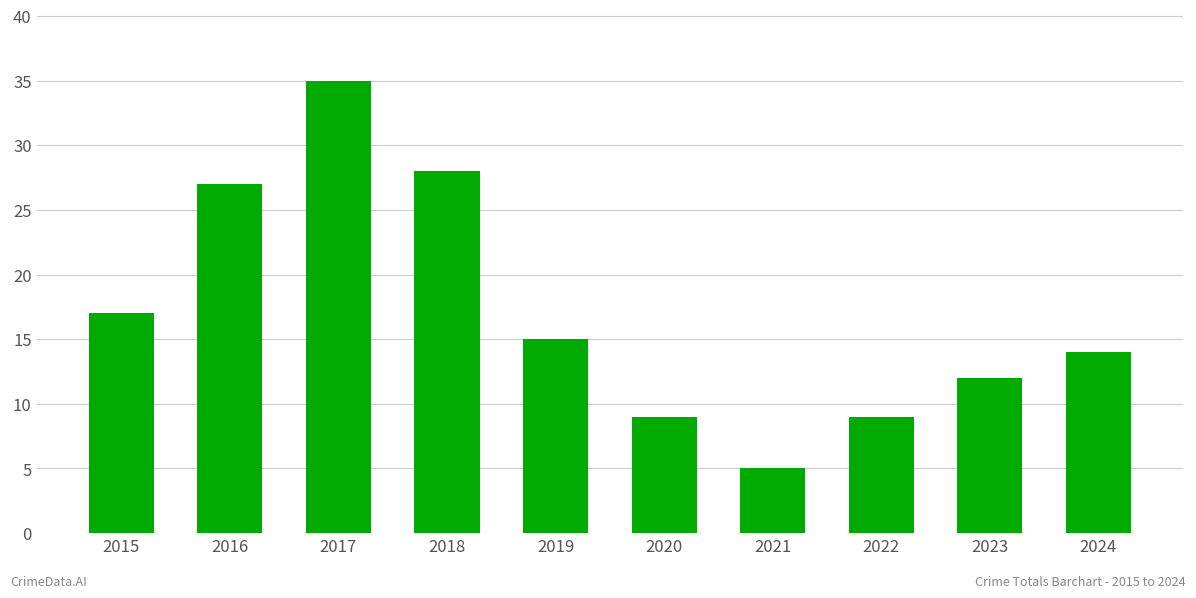

Reading left to right, transcribe all the data shown in this chart.

17	27	35	28	15	9	5	9	12	14